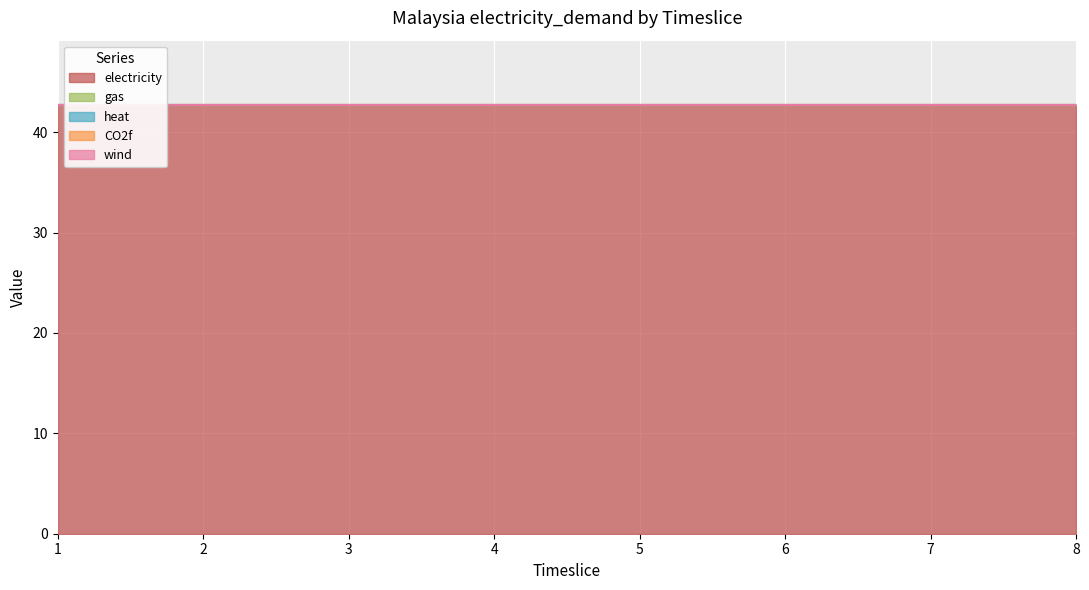

How many data points does each series have?

8